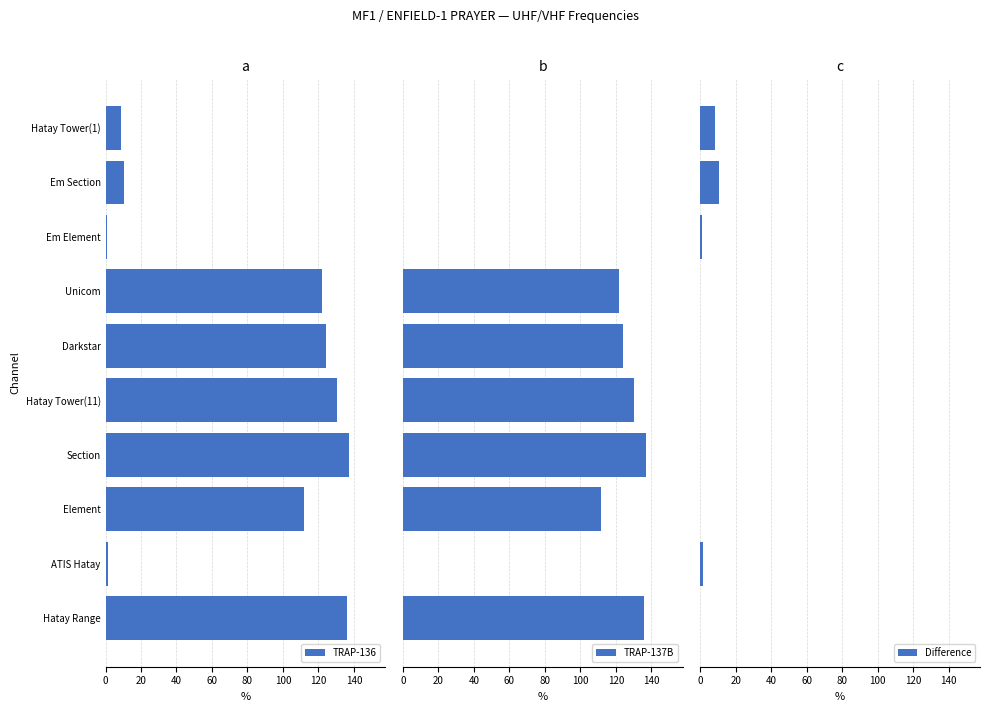

True or false: TRAP-136 has a value of 161.0 at Unicom.

False